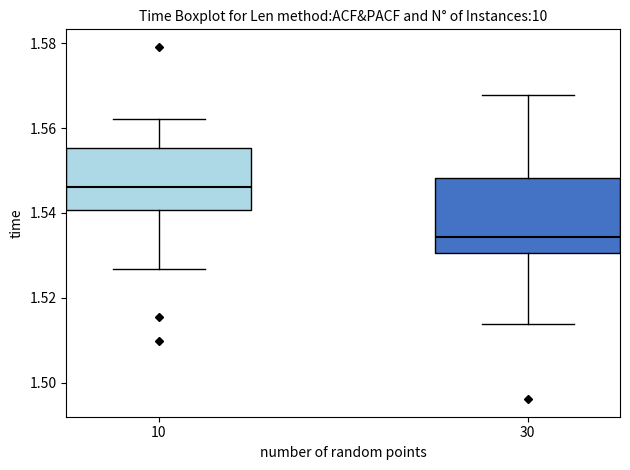

Reading left to right, read every box against the y-axis: the position of its median line, the range the box covers, and the ends of its whiskers. The values are not printed on the chart, so give them approximately, as read against the axis.

10: median 1.546, box 1.540 to 1.556, whiskers 1.526 to 1.562
30: median 1.534, box 1.530 to 1.548, whiskers 1.514 to 1.568